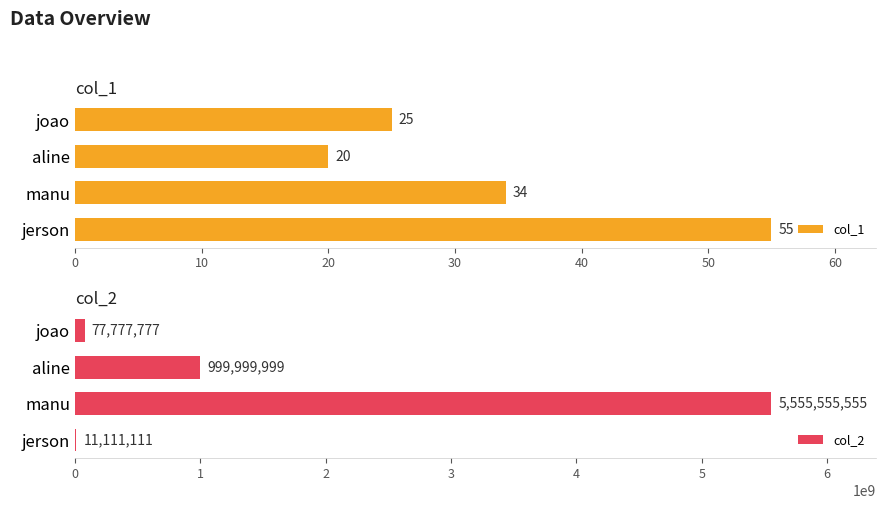

What is the difference between the maximum and minimum values in the col_1 series?

35